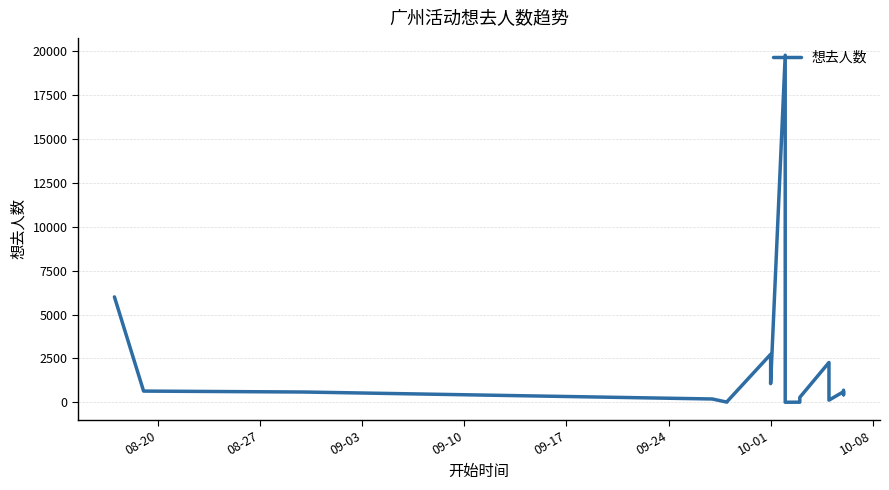

Is it true that the value at 17 is 854?

False